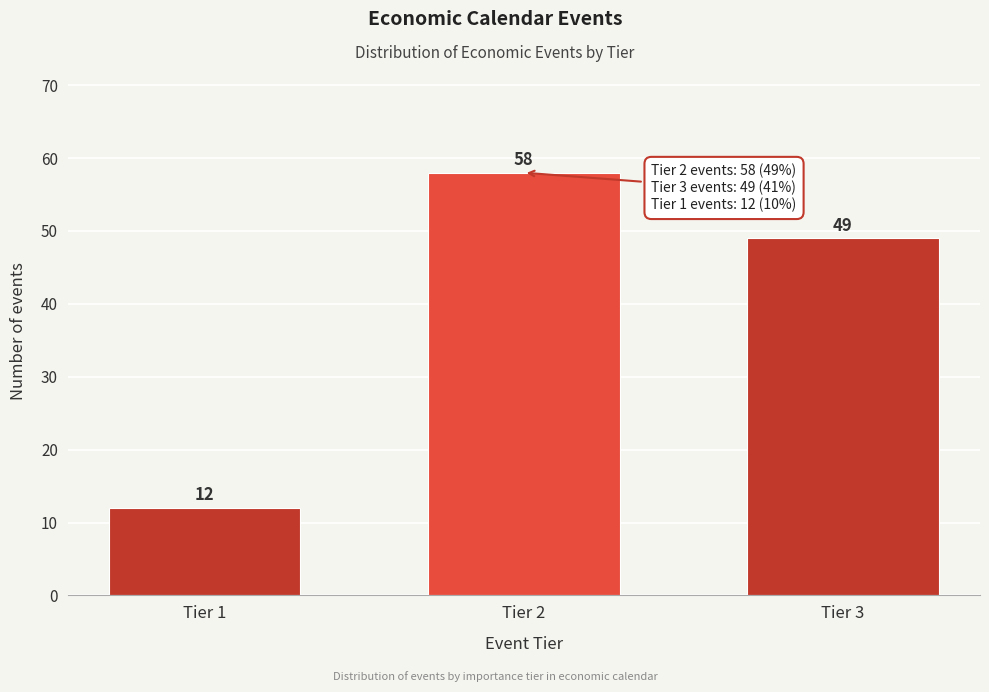

Reading right to left, list all the values displayed in this chart.

49	58	12